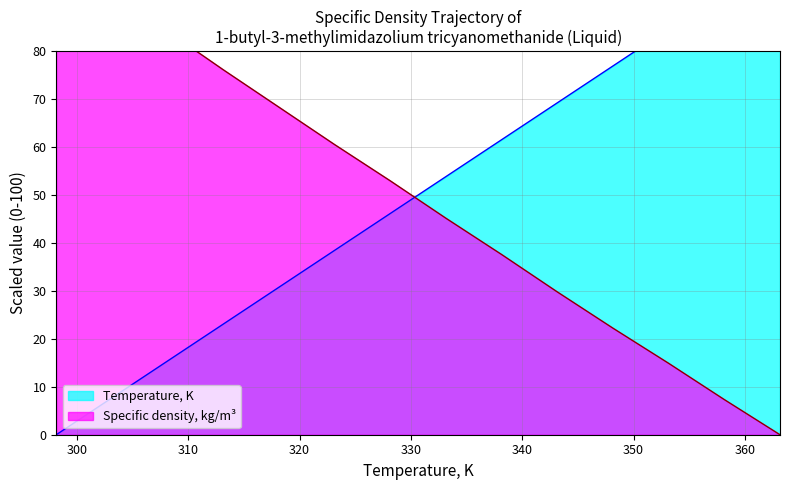

The value of Specific density, kg/m3 at 308.15 is 84.2. True or false?

True